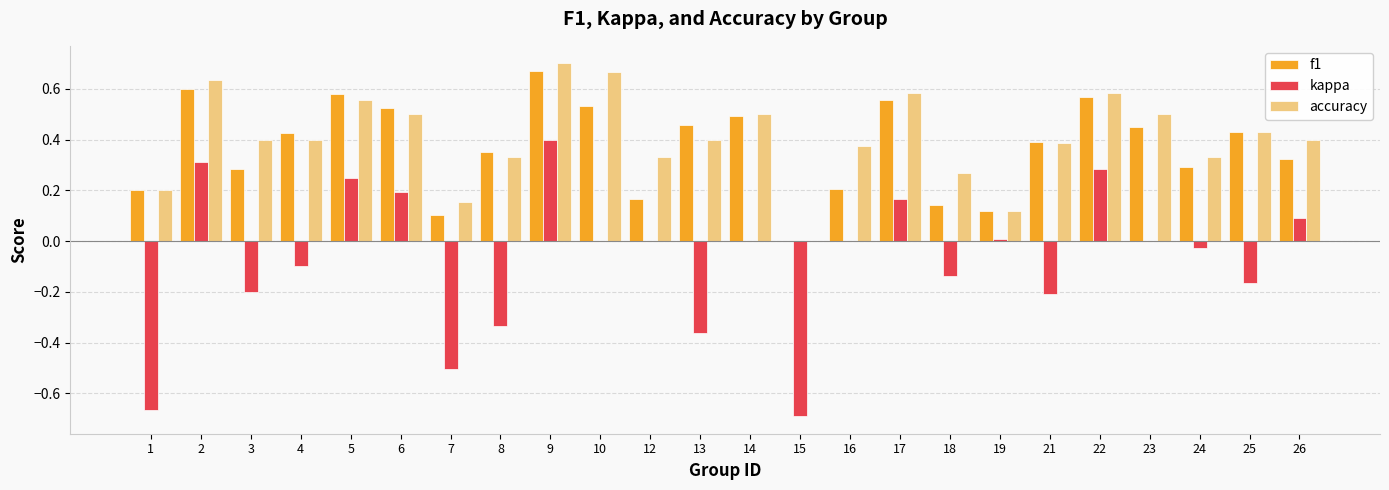

Is it true that accuracy equals 0.2 at 7?

True